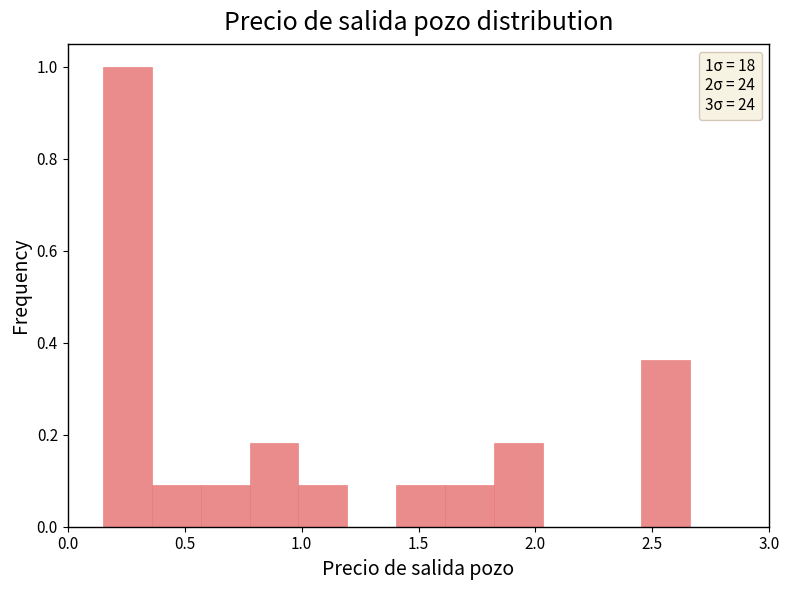

Over which range of the x-axis is the bar tallest?

0.15 to 0.35